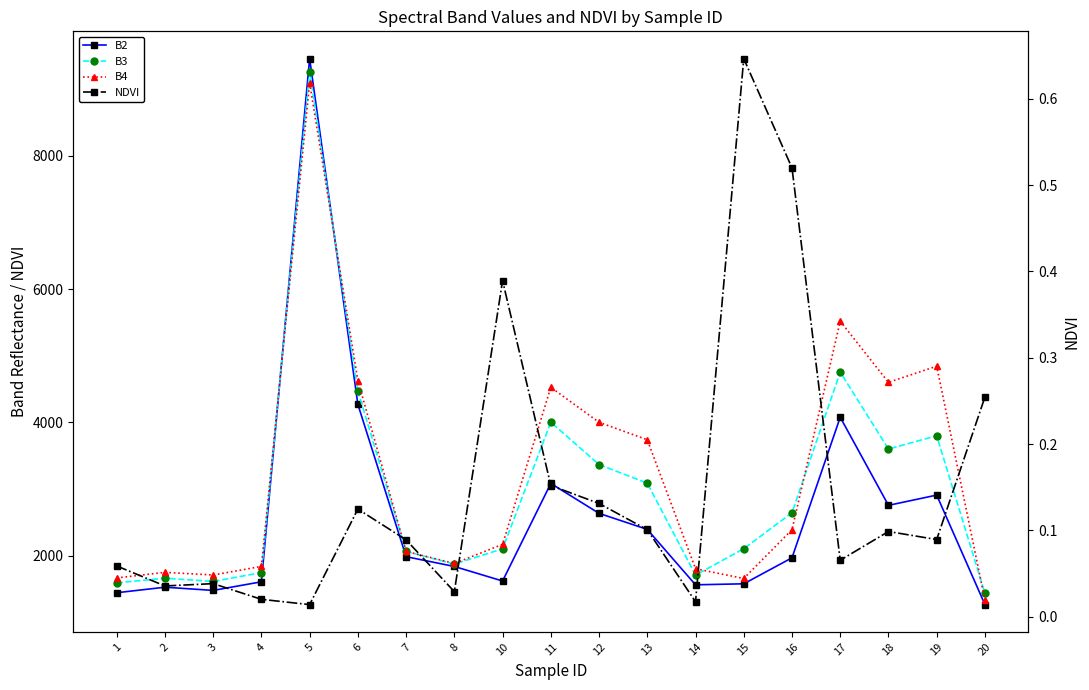

What are all the series names shown in the legend?

B2, B3, B4, NDVI